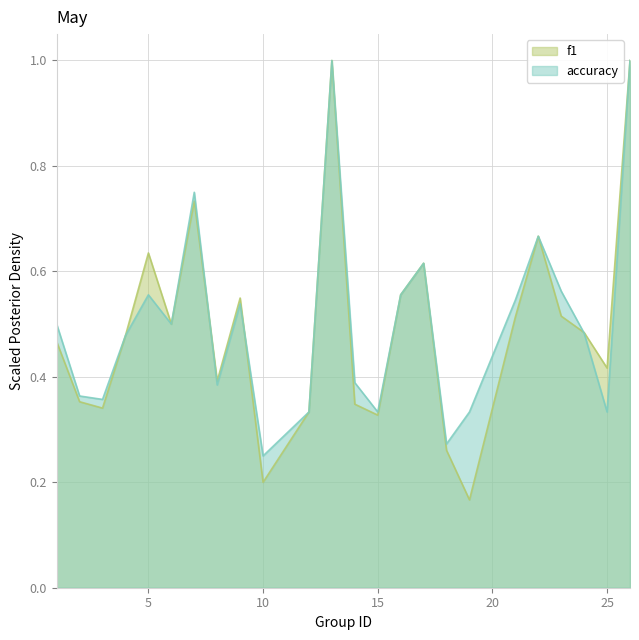

After their last crossing, which series has the higher values: accuracy or f1?

f1